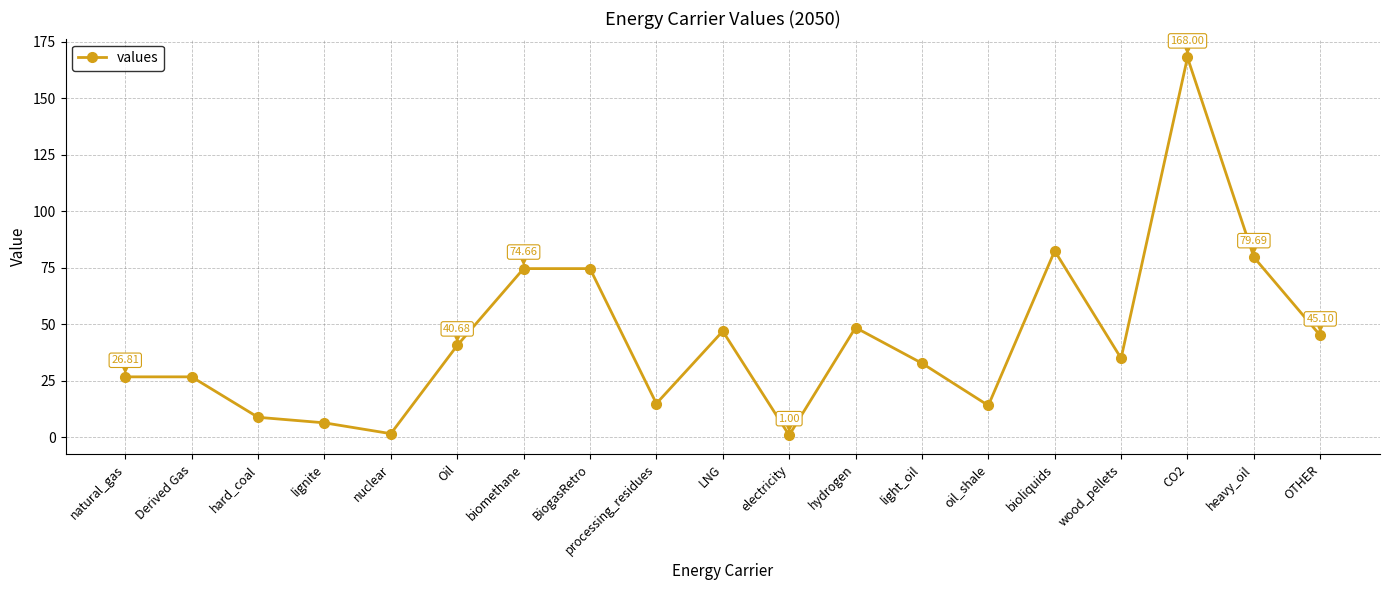

Is it true that the value at biomethane is 74.7?

True